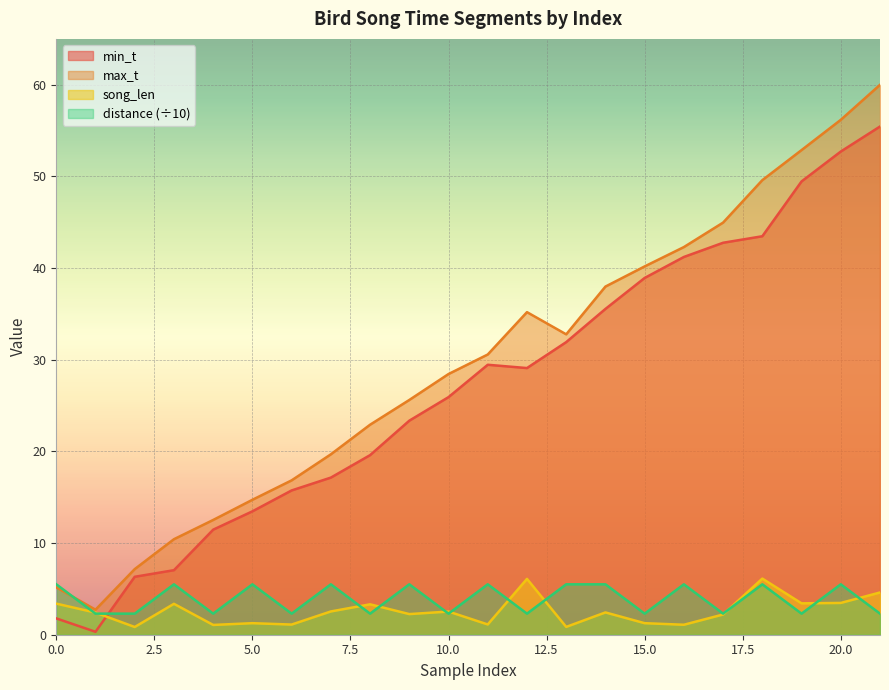

Which label corresponds to the largest value in the chart?

21